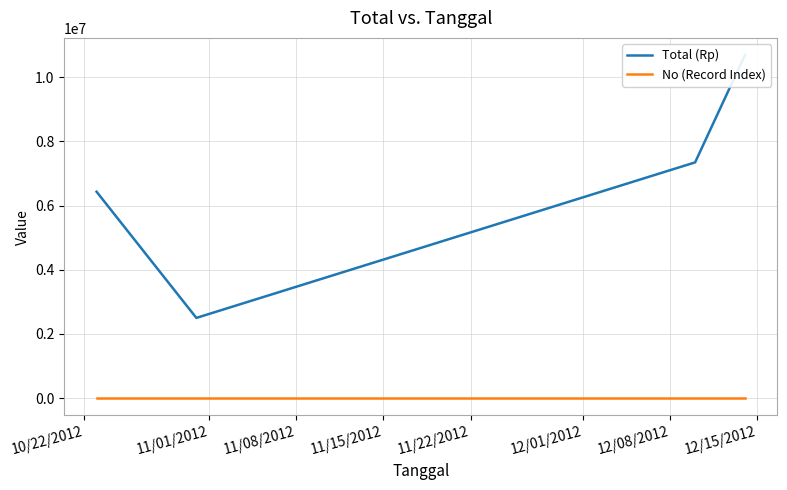

In Total (Rp), how many points are lower than both neighbors (excluding endpoints)?

1